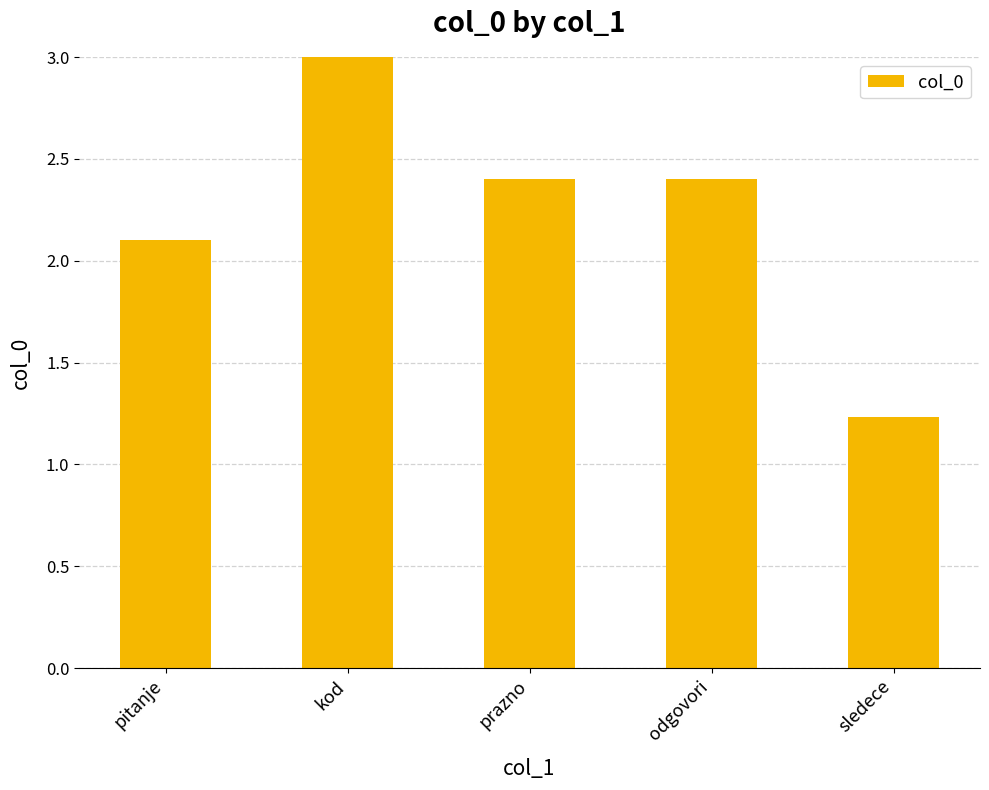

List the labels in order of value, smallest first.

sledece, pitanje, prazno, odgovori, kod